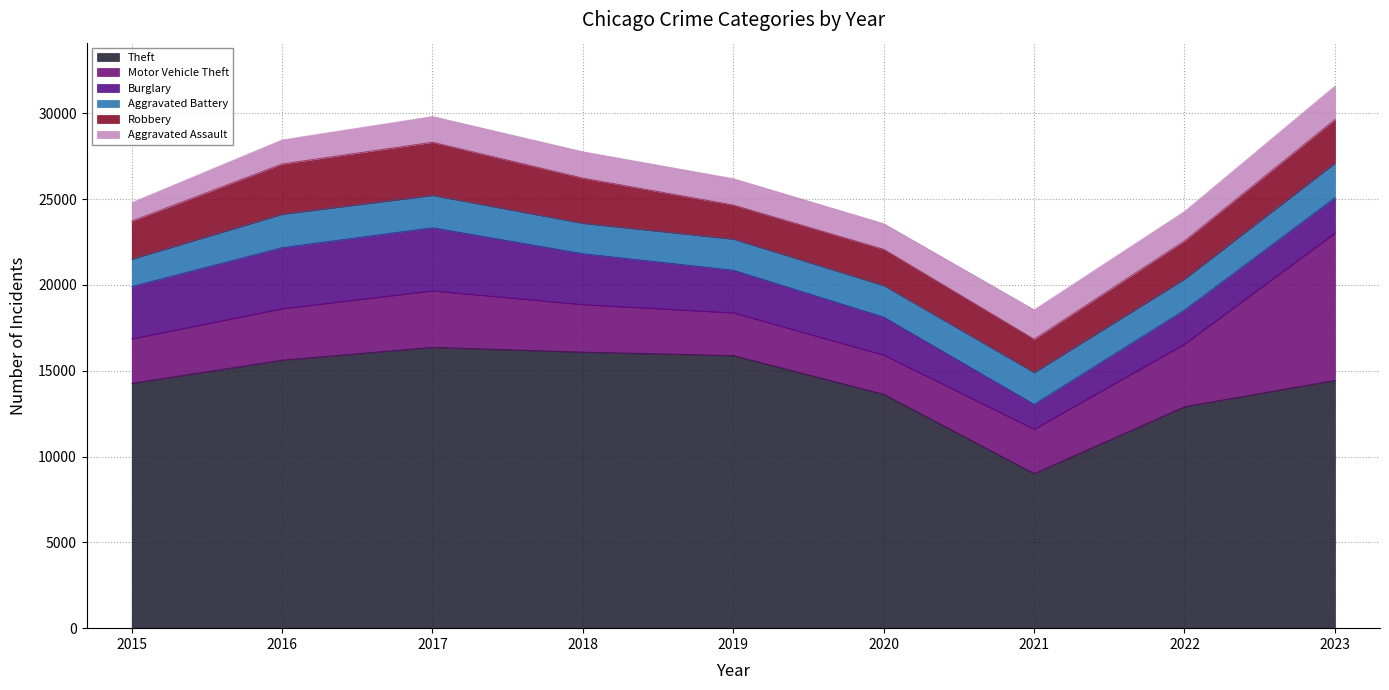

What are all the series names shown in the legend?

Theft, Motor Vehicle Theft, Burglary, Aggravated Battery, Robbery, Aggravated Assault